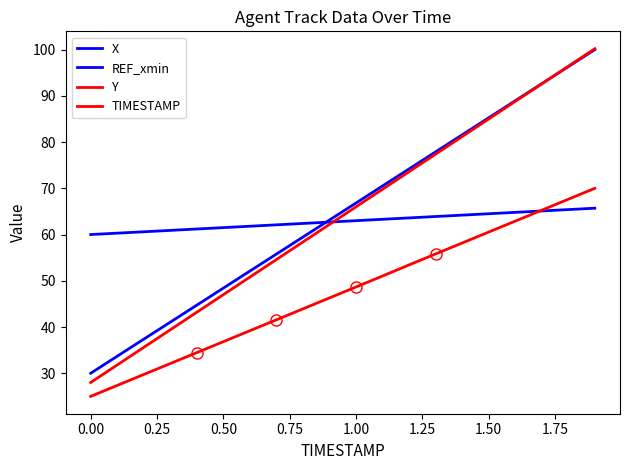

How many lines are shown in the chart?

4